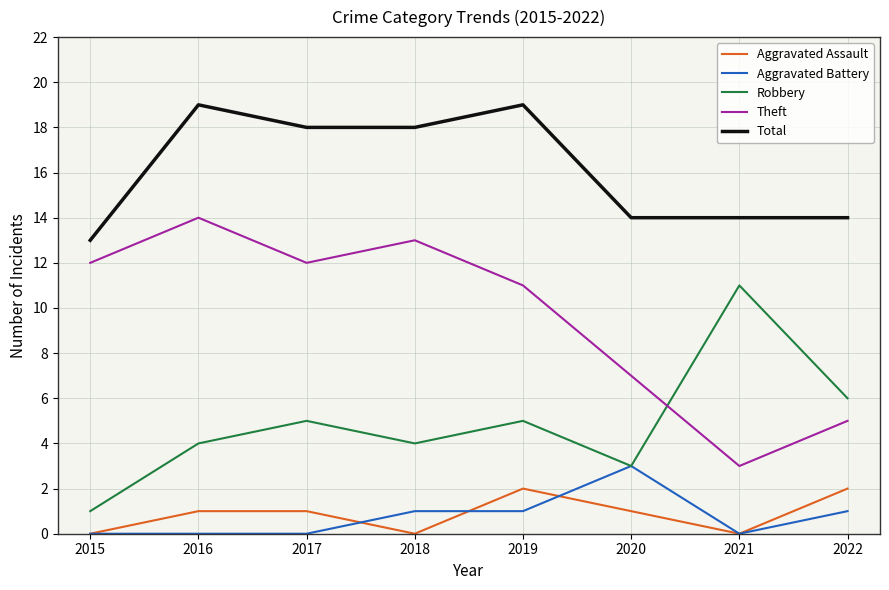

How many lines are shown in the chart?

5